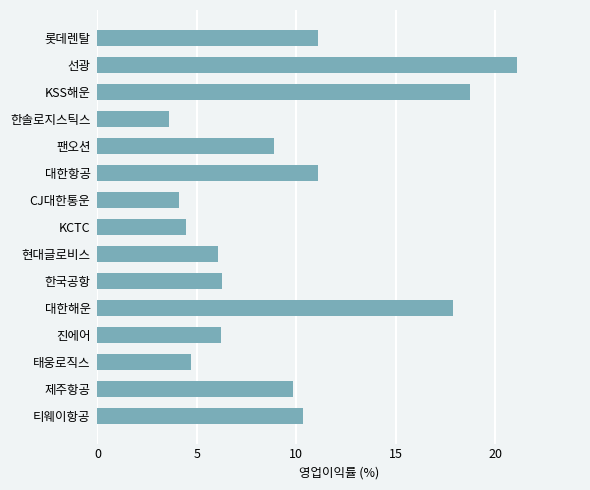

What is the difference between the maximum and minimum values?

17.5